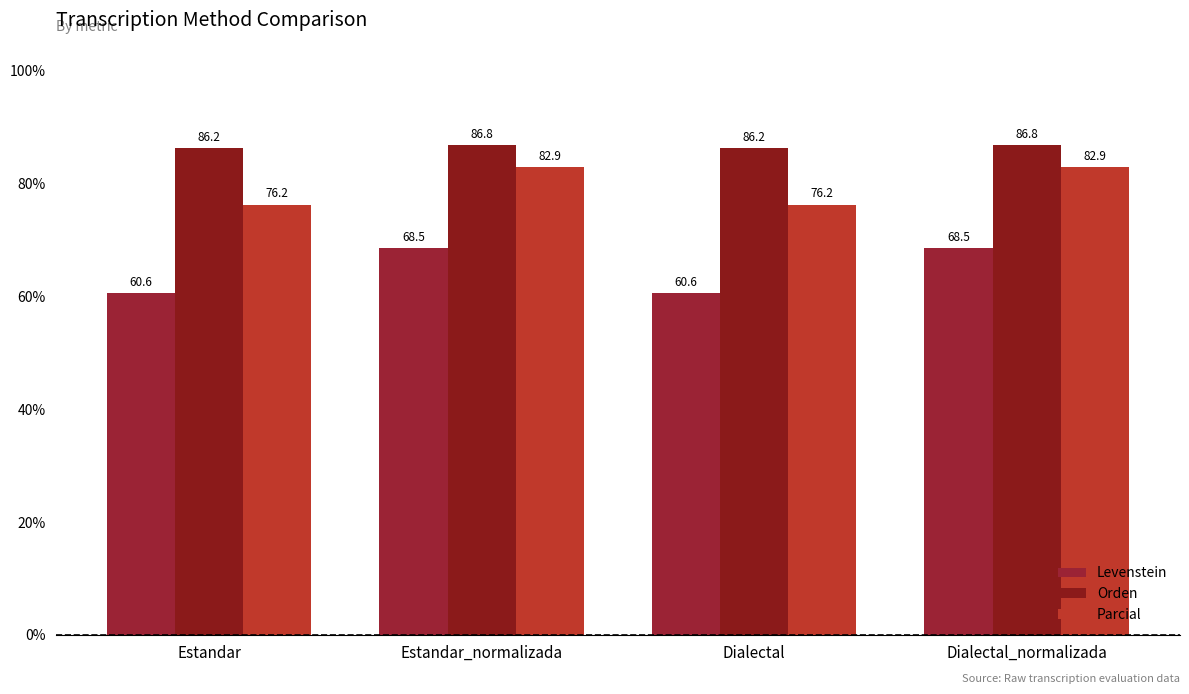

True or false: Orden has a value of 116.8 at Estandar_normalizada.

False